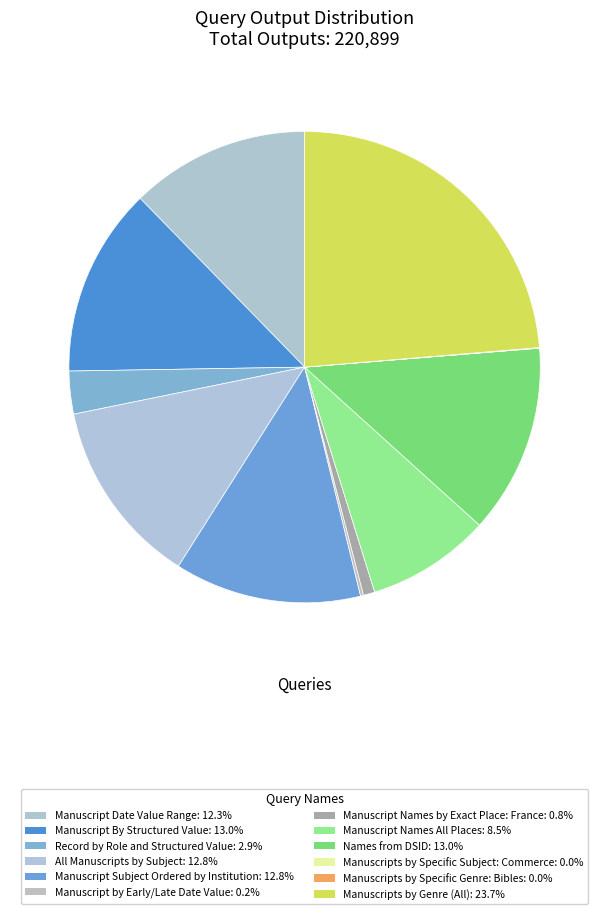

Does Manuscript By Structured Value account for over 50% of the chart?

No